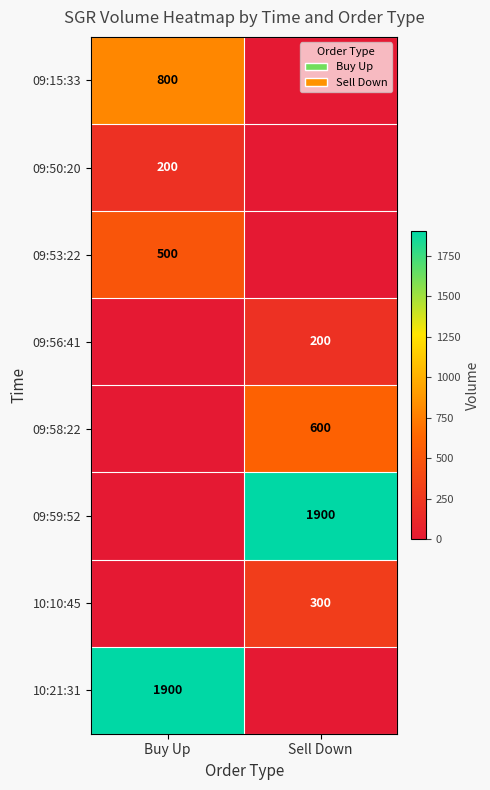

Which label corresponds to the smallest value in the chart?

Sell Down